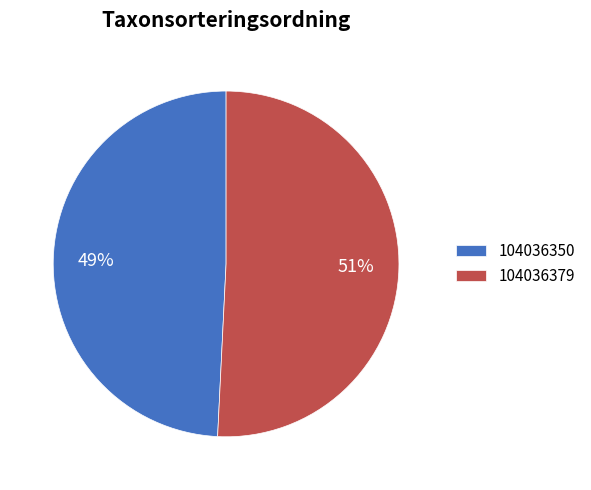

What is the majority slice?

104036379